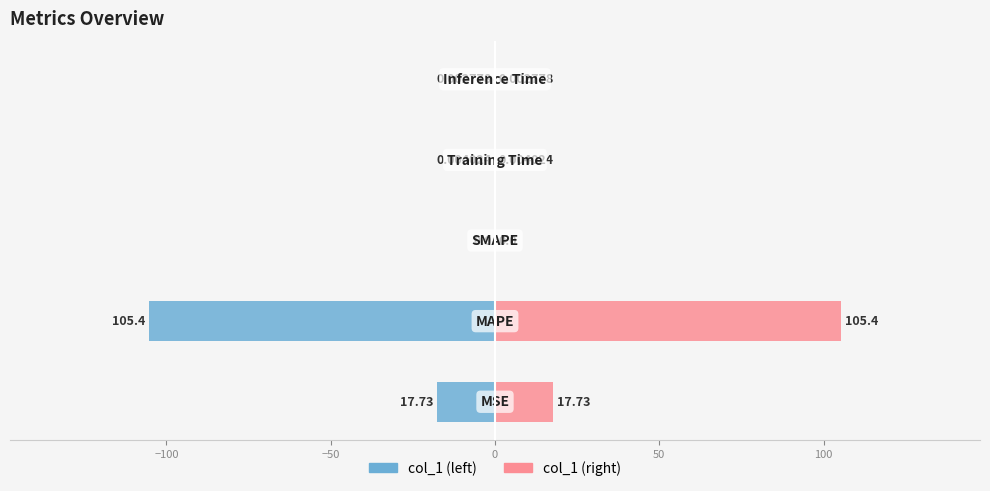

What is the sum of the col_1 (left) values at −100 and −150?

-123.1